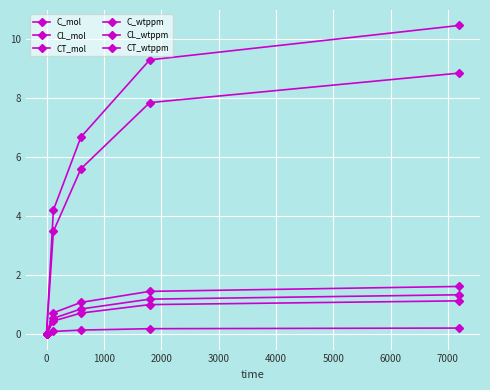

True or false: C_mol and CL_mol intersect in this chart.

False